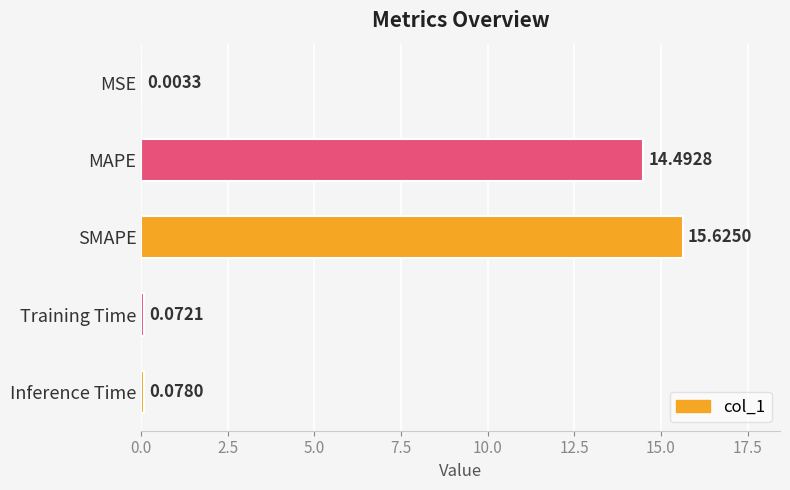

Where is the data nearest to the value 7?

Inference Time